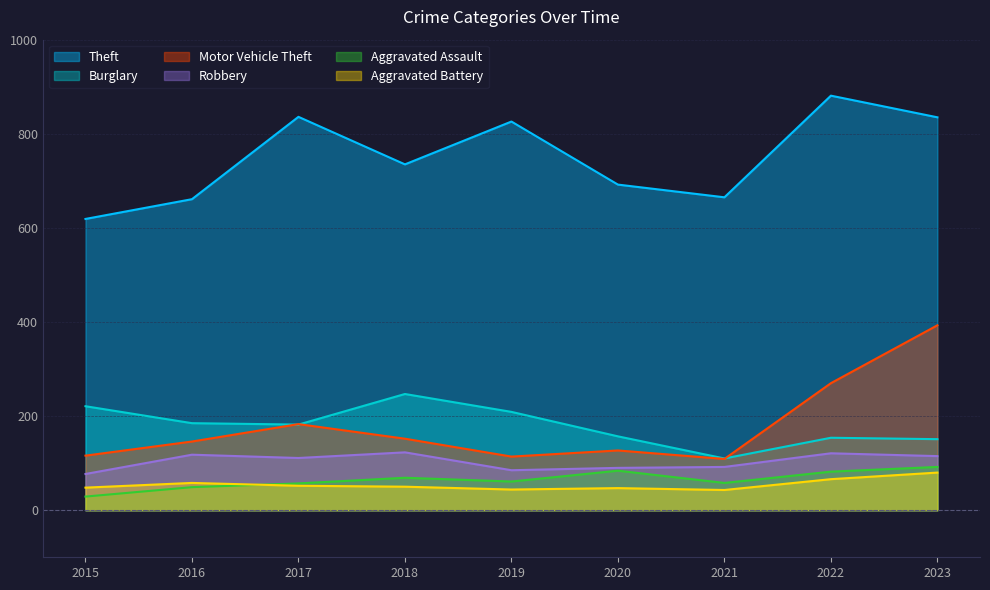

Reading left to right, what are all the values shown in this chart?

Theft: 619	661	836	735	826	692	665	881	835
Burglary: 221	185	182	247	209	157	110	154	151
Motor Vehicle Theft: 116	146	183	152	114	127	109	270	393
Robbery: 77	118	111	123	85	90	92	121	115
Aggravated Assault: 29	49	57	69	61	84	58	82	92
Aggravated Battery: 48	58	52	50	44	47	43	66	80